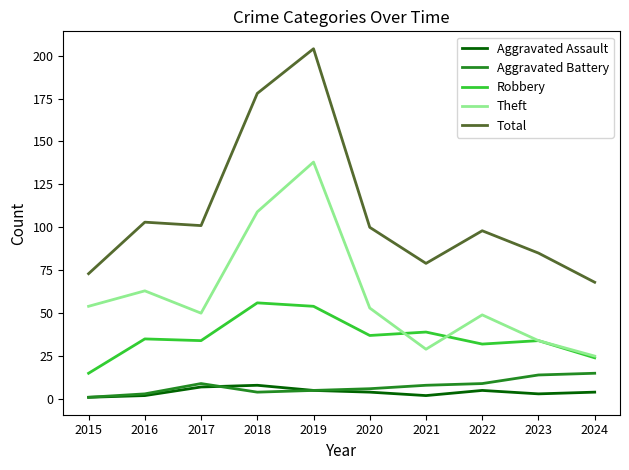

Reading left to right, what are all the values shown in this chart?

Aggravated Assault: 1	2	7	8	5	4	2	5	3	4
Aggravated Battery: 1	3	9	4	5	6	8	9	14	15
Robbery: 15	35	34	56	54	37	39	32	34	24
Theft: 54	63	50	109	138	53	29	49	34	25
Total: 73	103	101	178	204	100	79	98	85	68